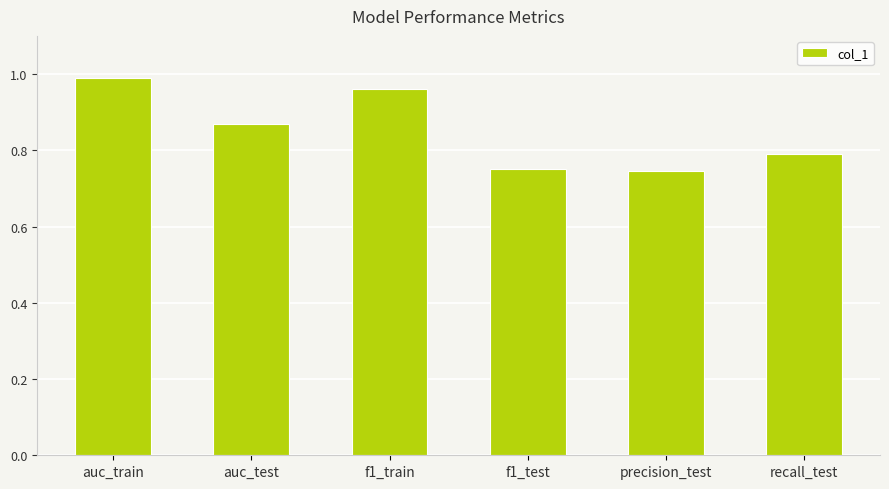

True or false: the data shows 1.1 at recall_test.

False